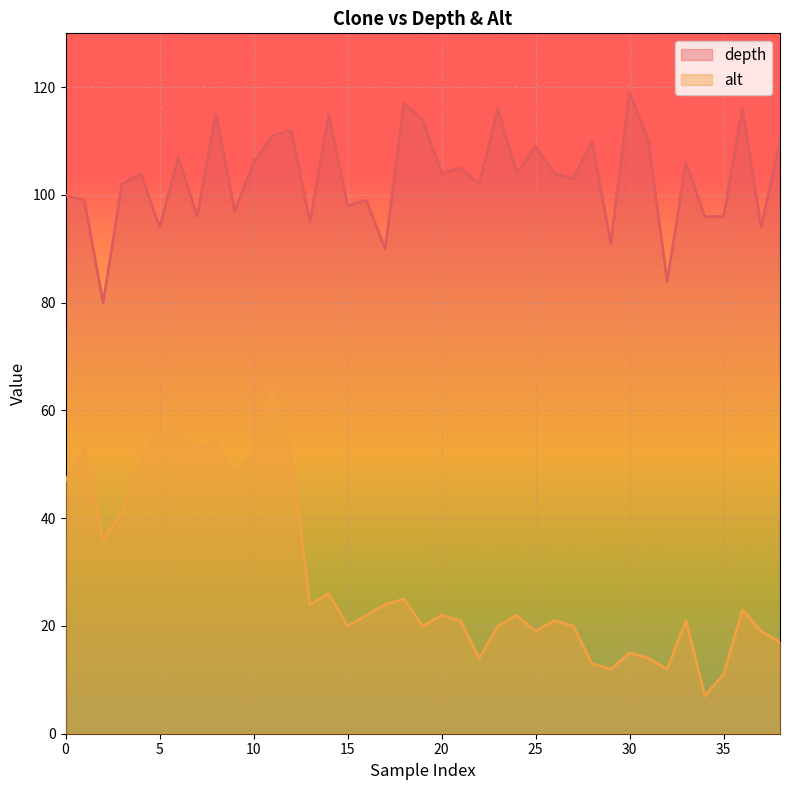

True or false: depth has more than 1 interior local peaks.

True